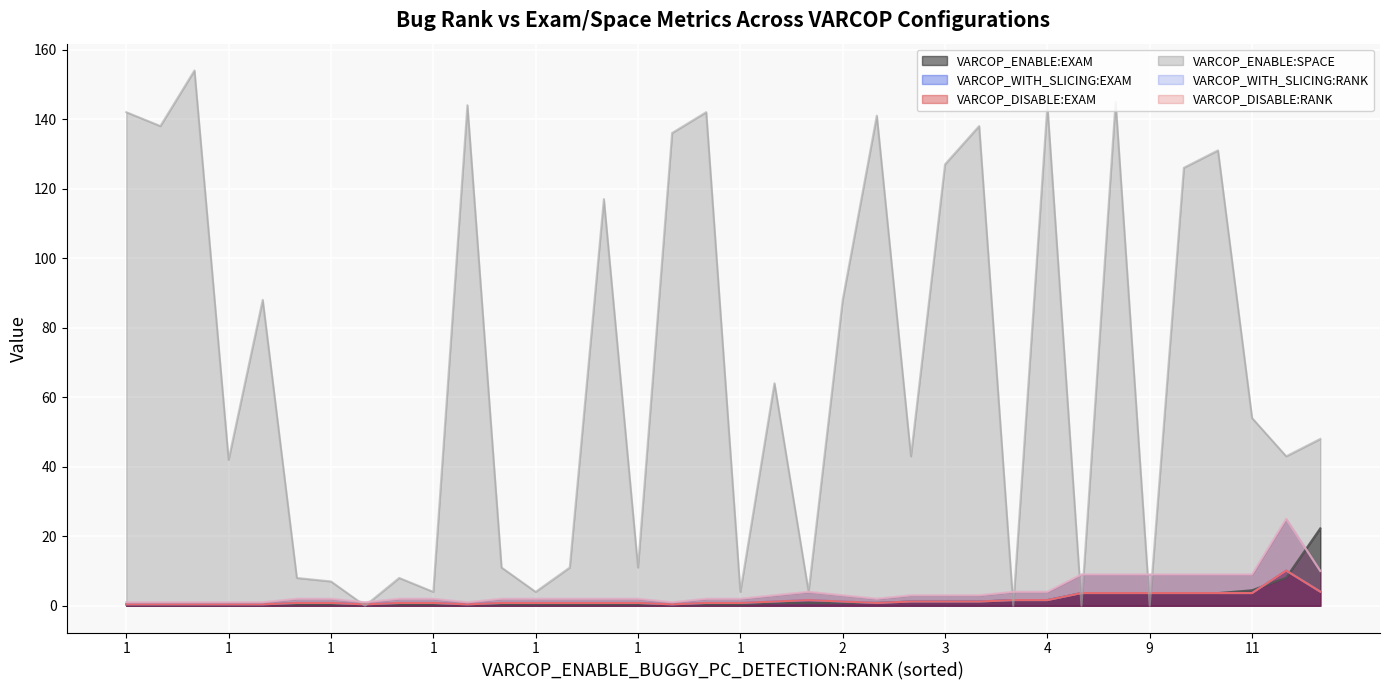

How many data points in VARCOP_ENABLE:SPACE (line) are above 54?

17